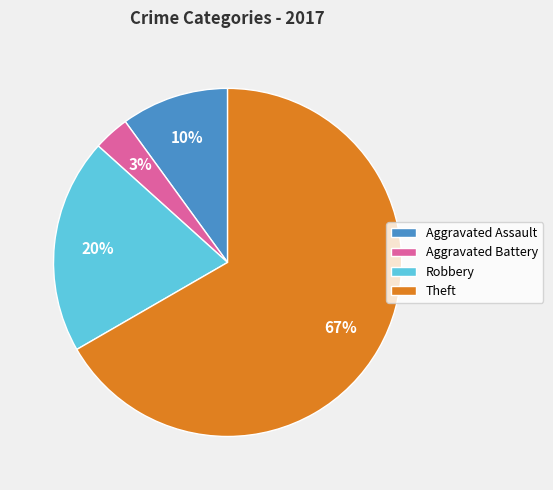

To the nearest percent, what is the average slice percentage?

25%